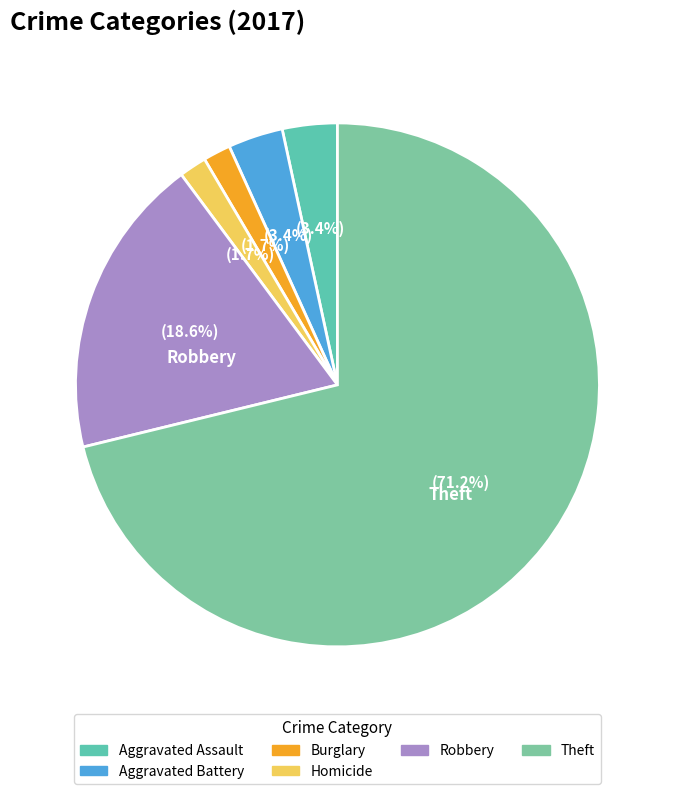

Does any single category account for the majority?

Yes